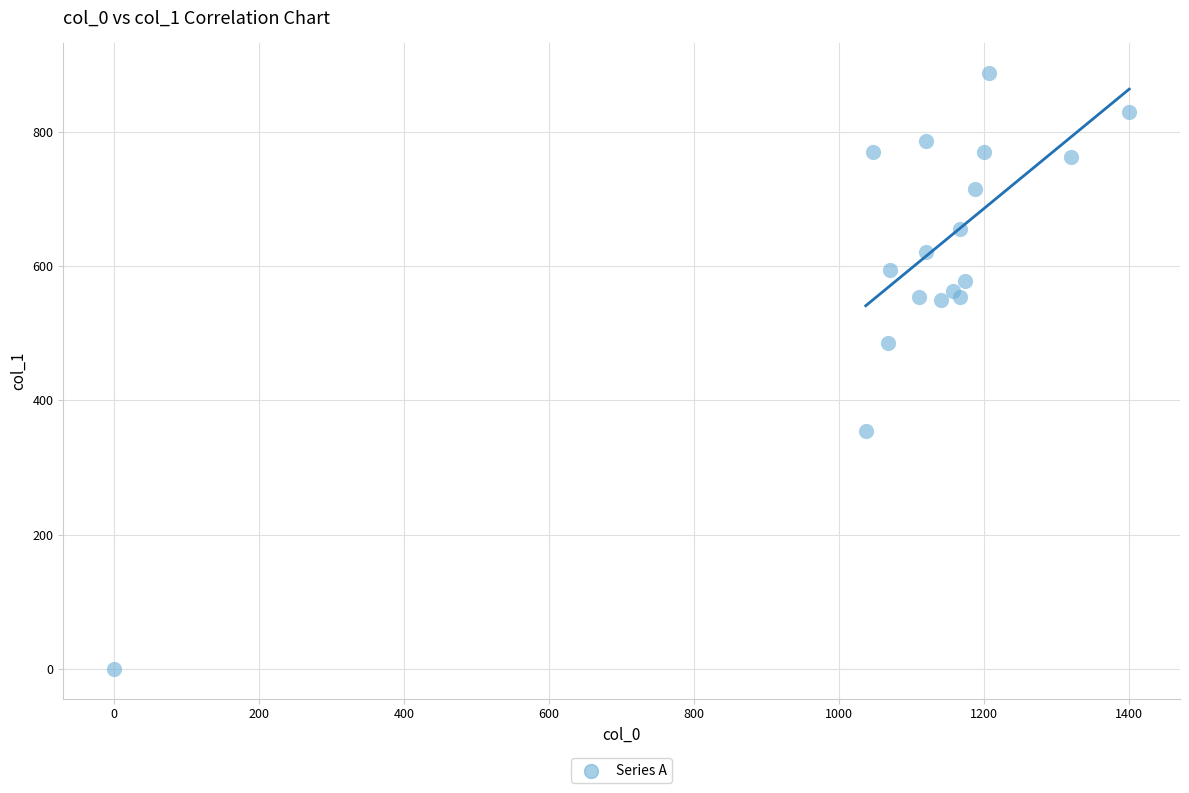

What Y value in the scatter plot is closest to 443?

486.0